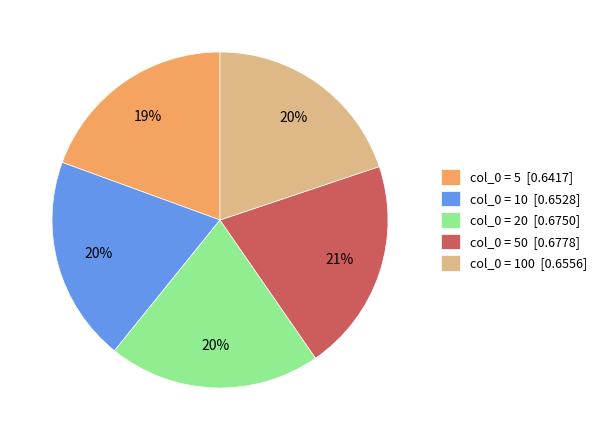

What percentage is the col_0 = 10 [0.6528] slice, to the nearest percent?

20%